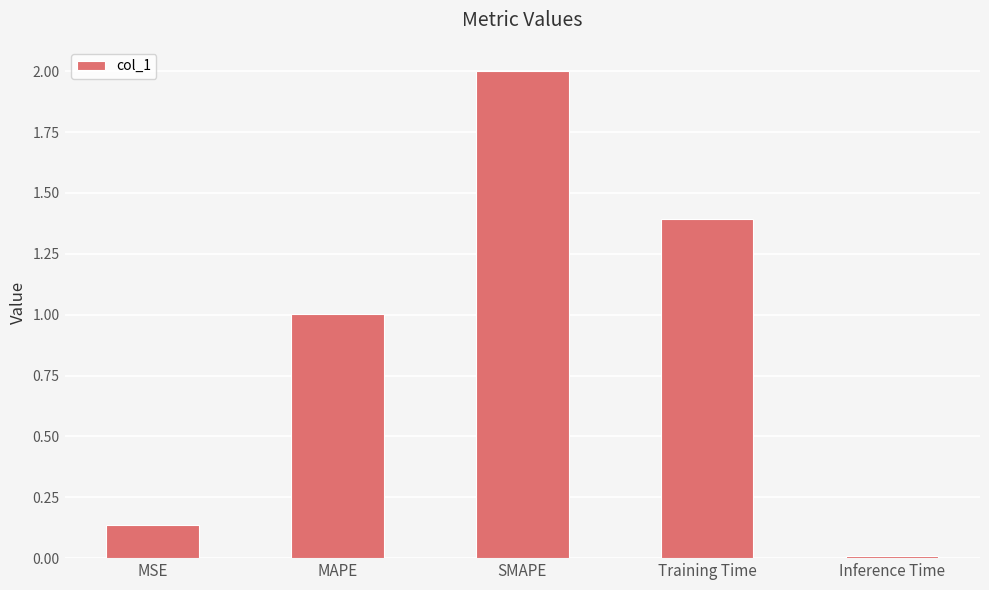

The chart shows a value of 0.0 at Inference Time. True or false?

True